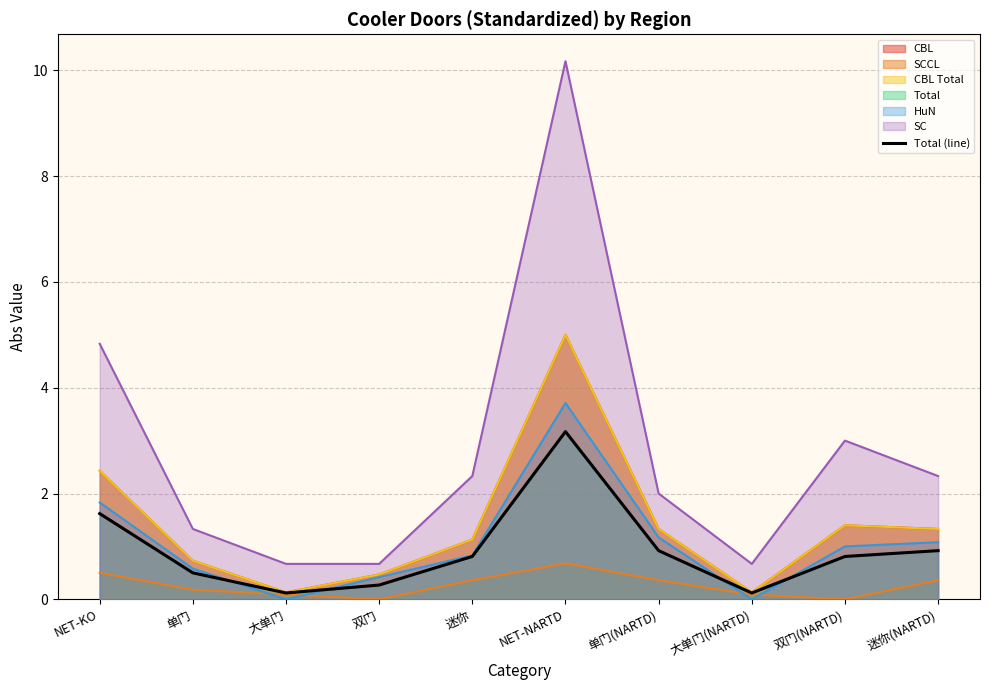

What is the average value?

0.9